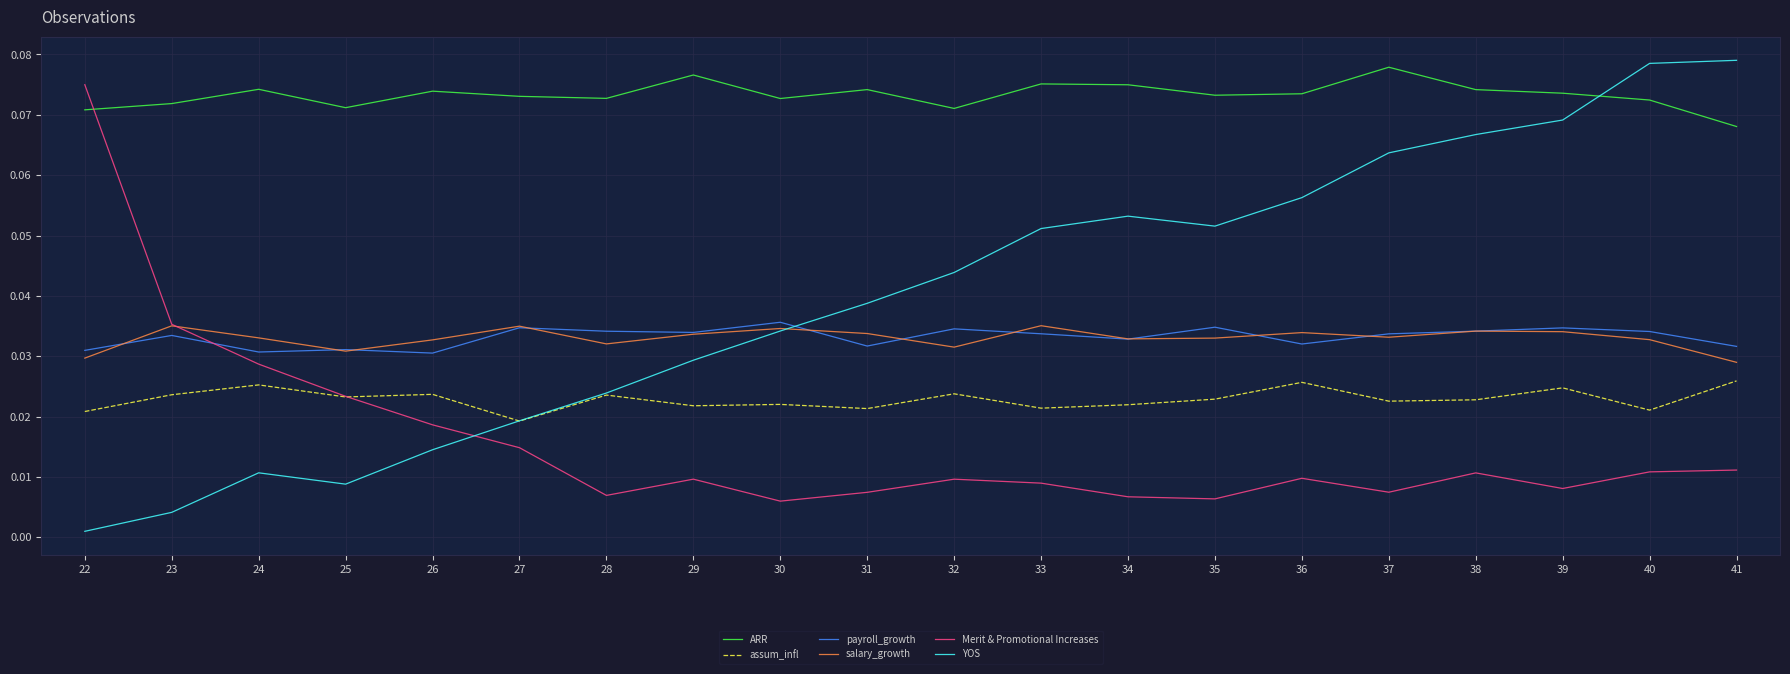

At which category is the sum across all series the highest?

40